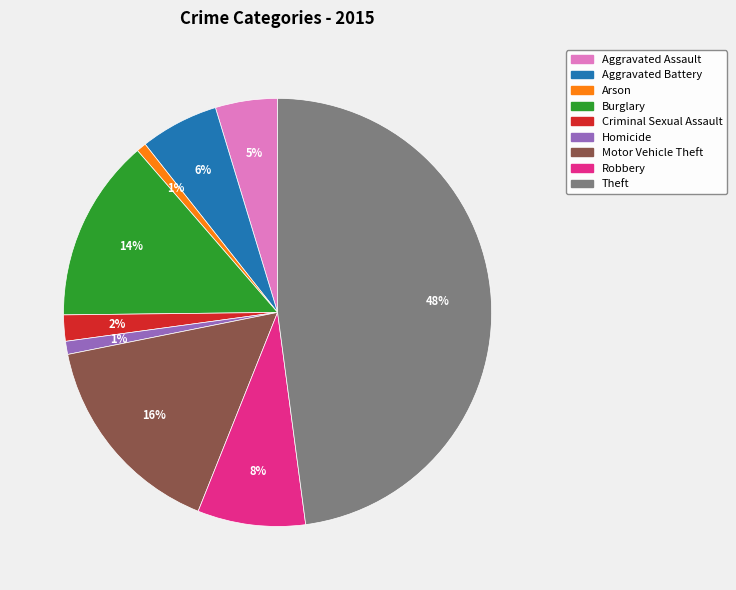

True or false: Criminal Sexual Assault accounts for 14% of the total.

False